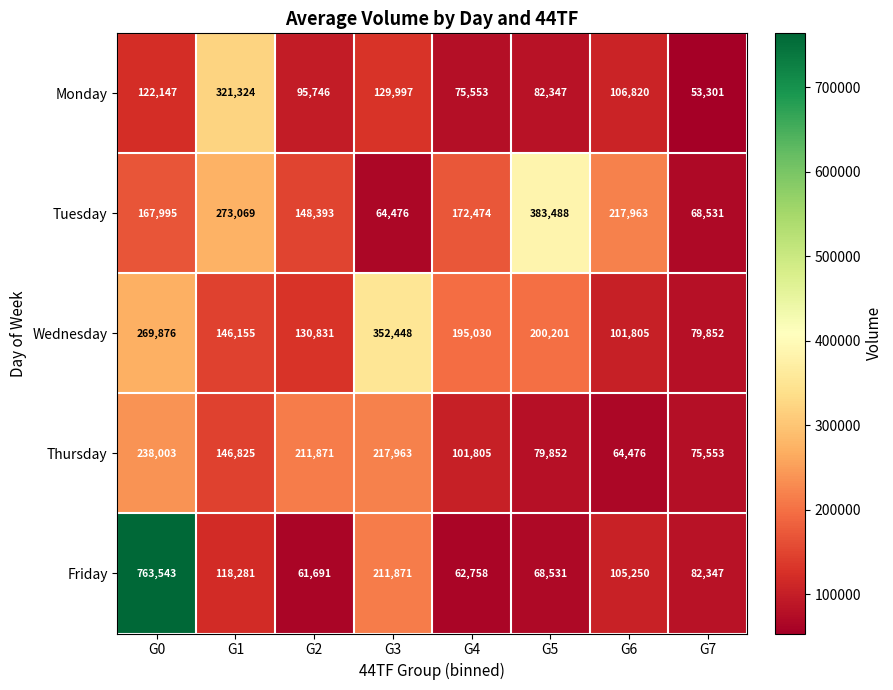

At how many categories does at least one series exceed 319351?

4